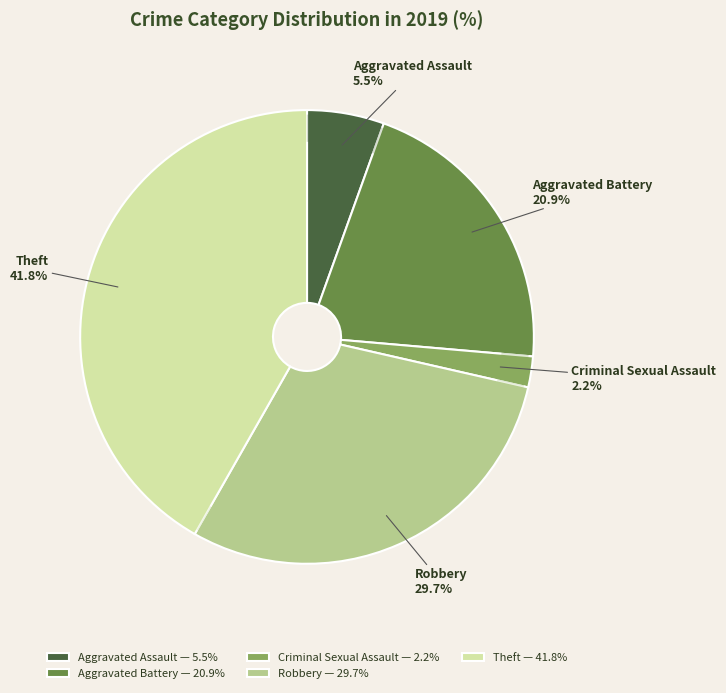

Is it true that Criminal Sexual Assault is 11% of the pie?

False